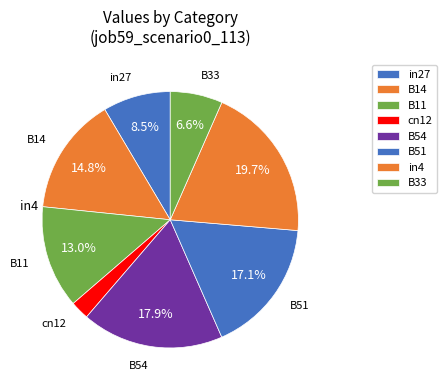

How many segments does this pie chart have?

8